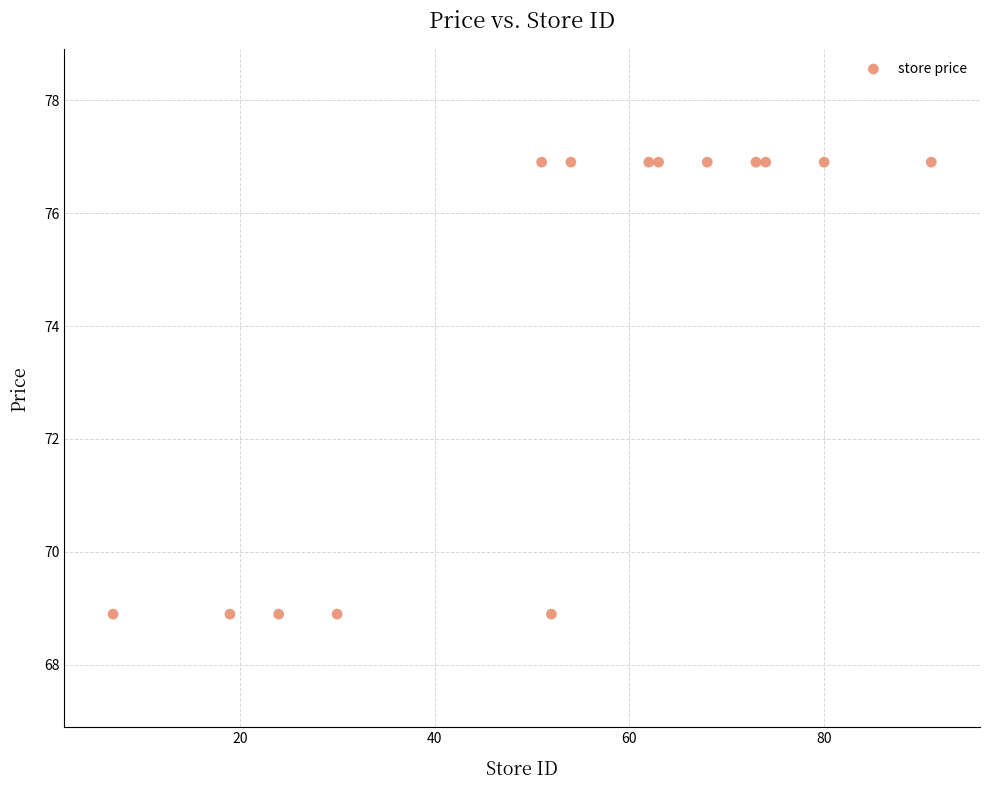

What is the range of Y values (max minus min)?

8.0